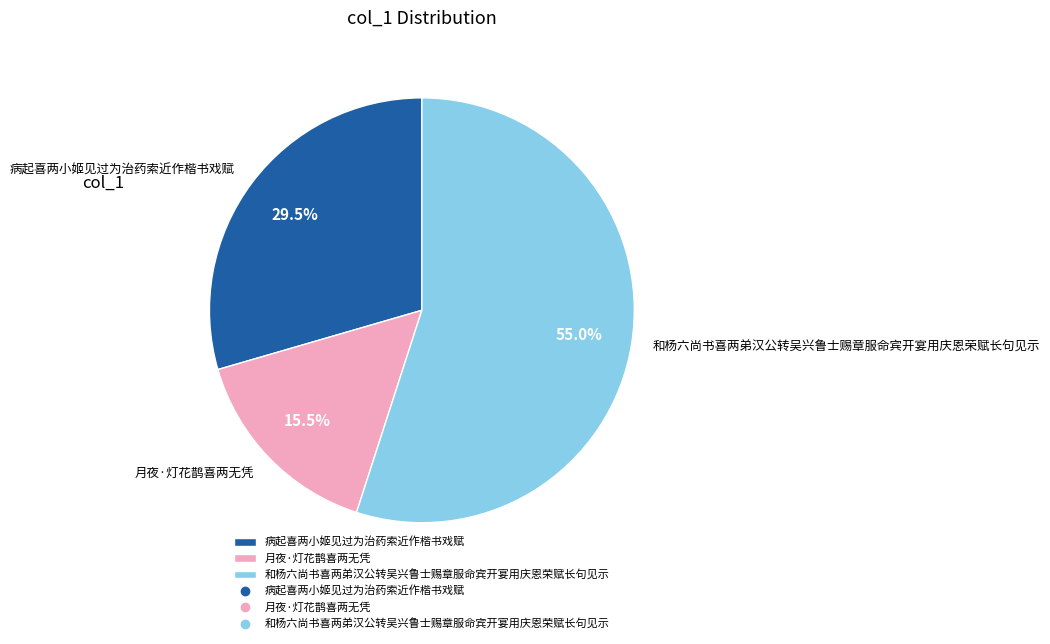

What is the ratio of the value at 月夜·灯花鹊喜两无凭 to the value at 和杨六尚书喜两弟汉公转吴兴鲁士赐章服命宾开宴用庆恩荣赋长句见示?

0.3